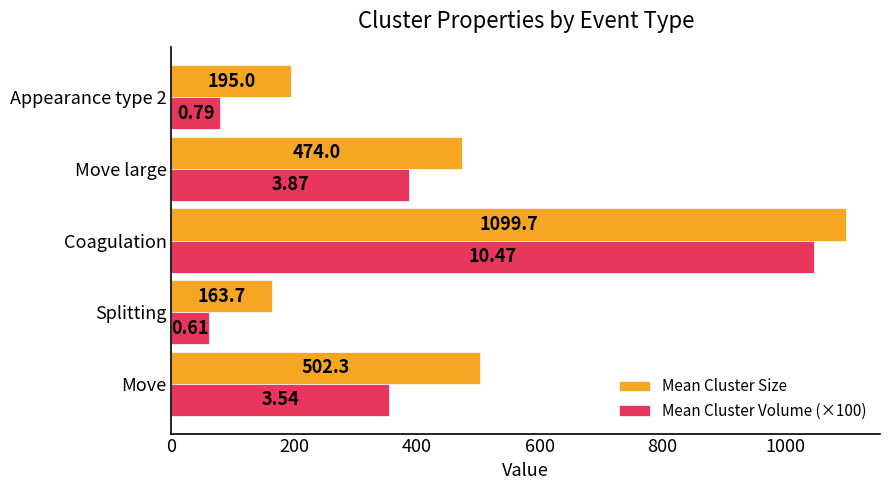

At which label is Mean Cluster Size closest to 631?

Move